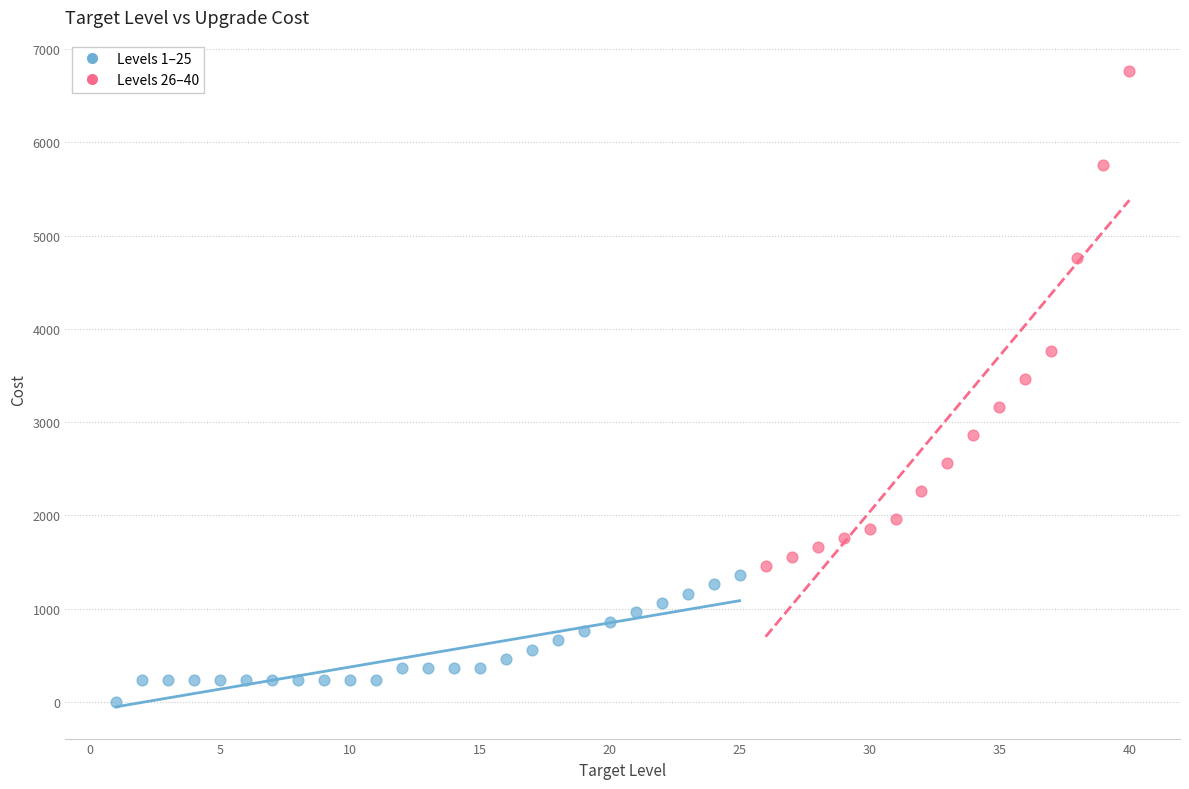

Which series has the widest spread of Y values?

Levels 26–40